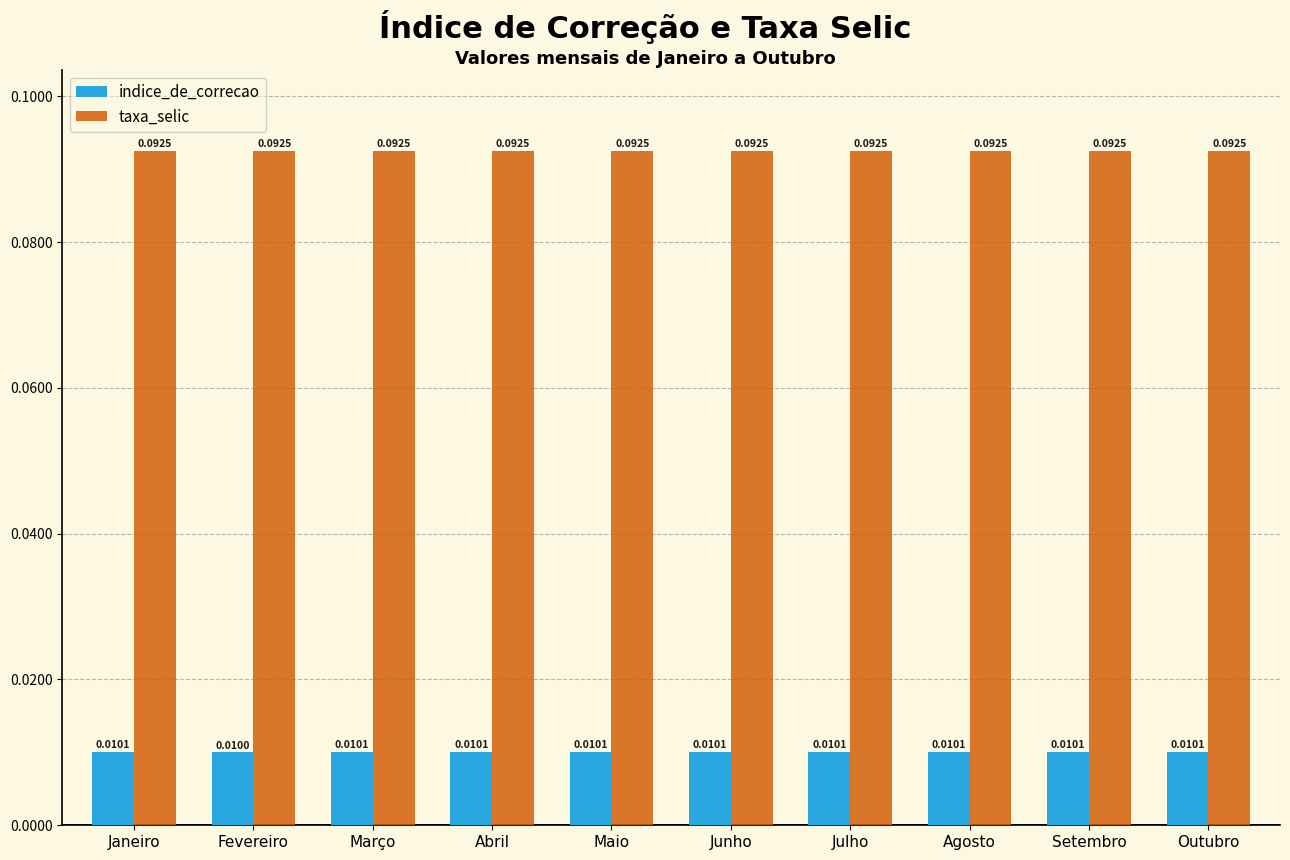

Which category has the lowest value in the indice_de_correcao series?

Fevereiro